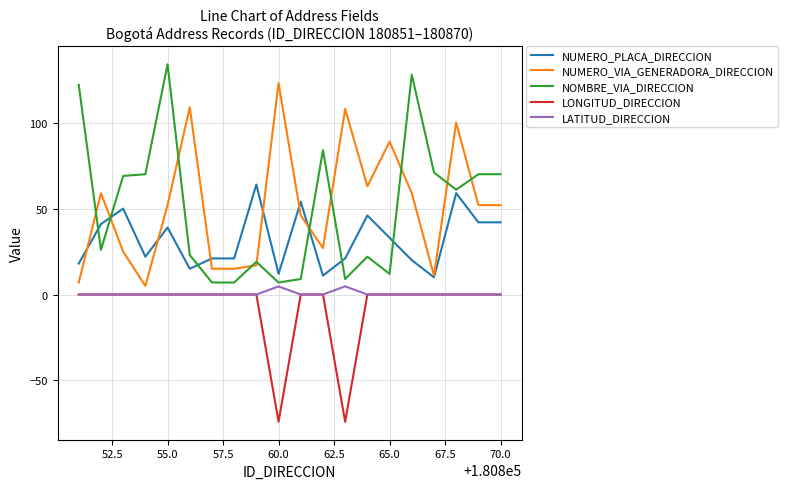

What is the minimum value shown in the chart?

-74.1